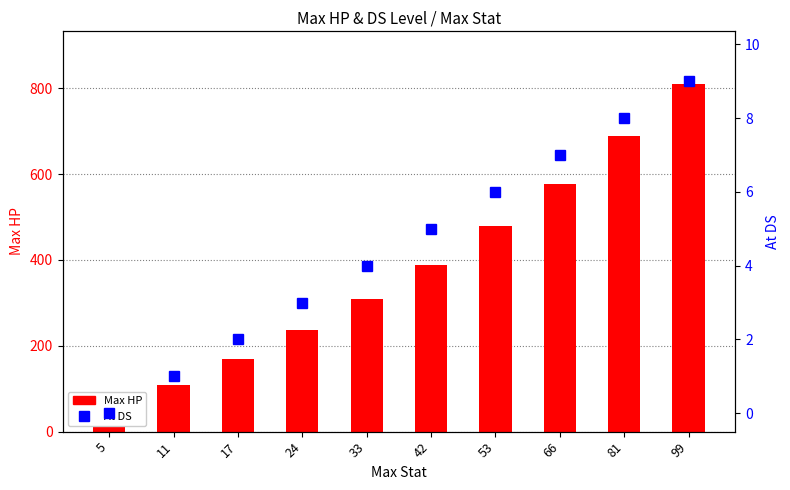

What is the difference between the maximum and minimum values in the At DS series?

9